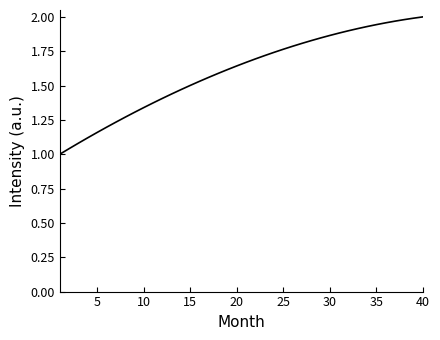

What is the maximum value shown in the chart?

2.0